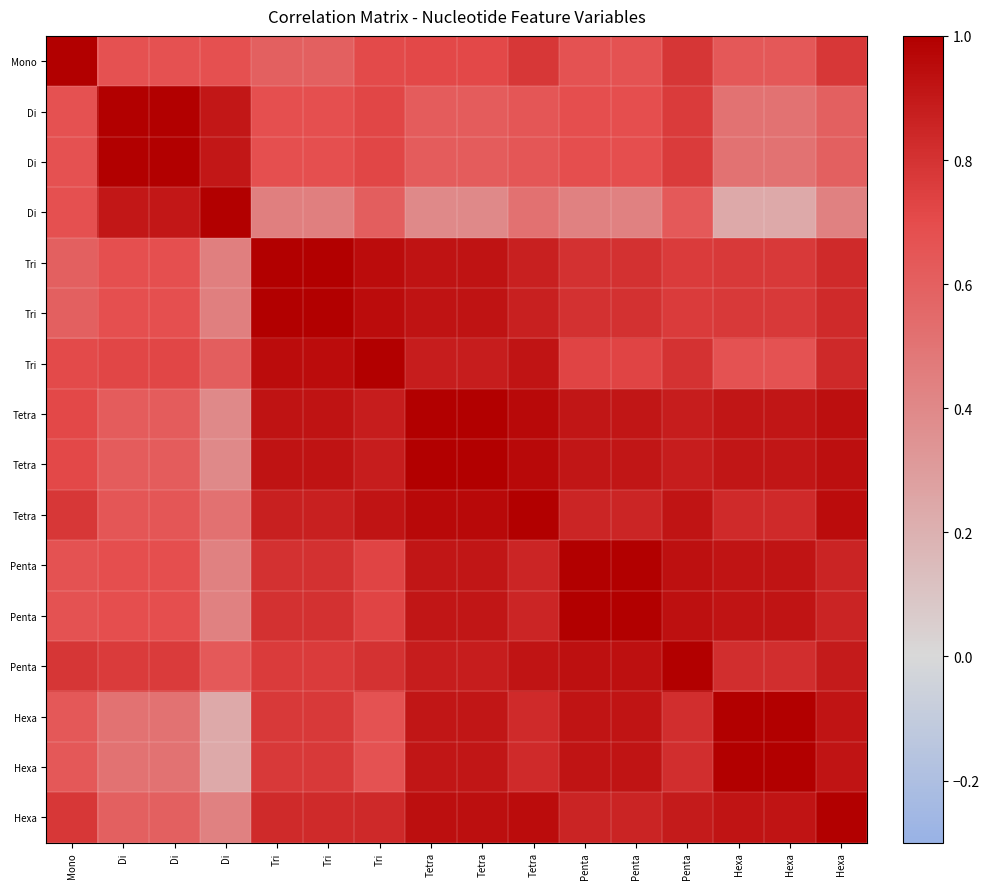

At how many categories does at least one series exceed 0?

16